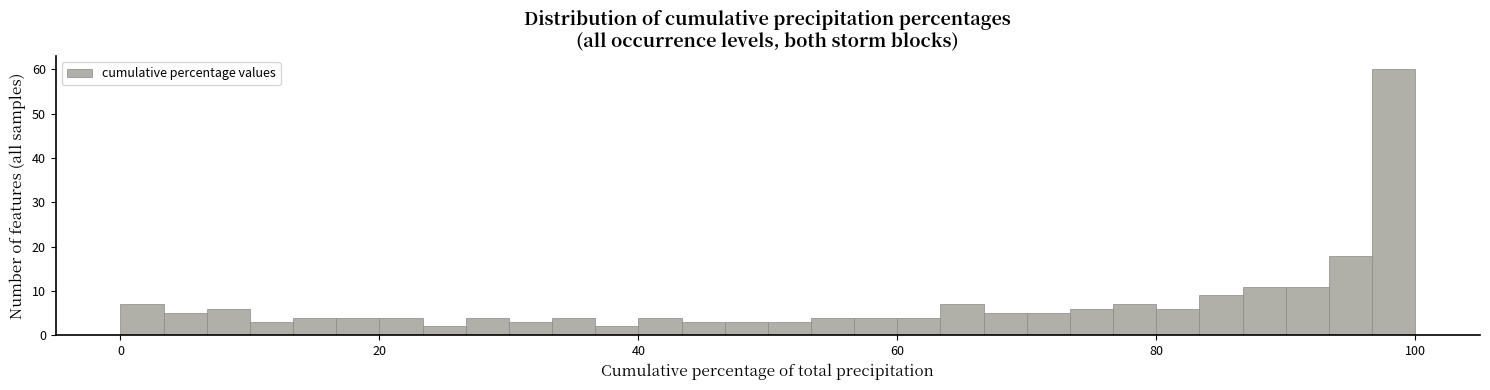

Around what value on the x-axis is the tallest bar? Give the approximate position of its centre, as read against the axis.

98